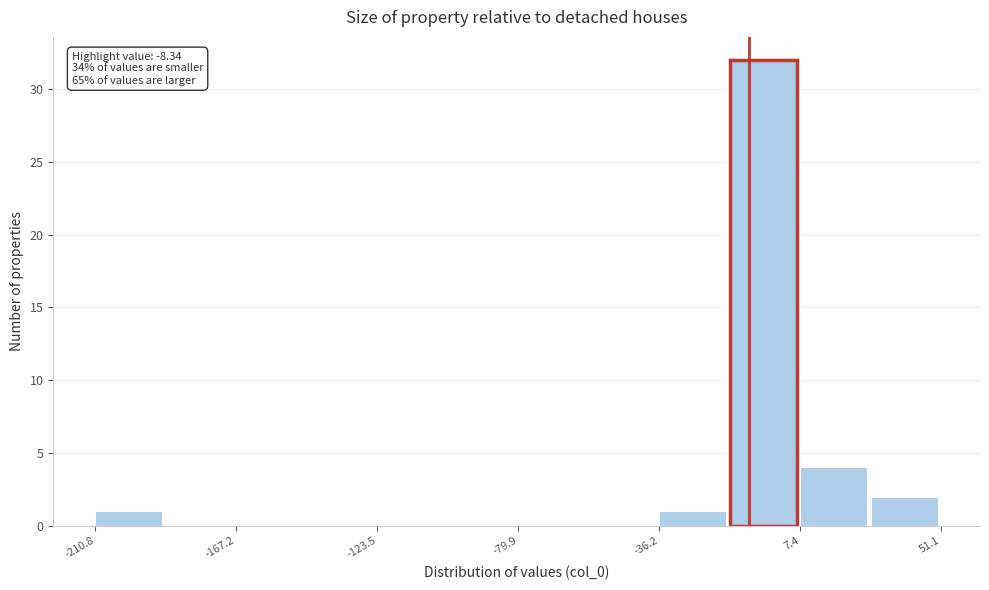

Over which range of the x-axis is the bar tallest?

-15 to 5